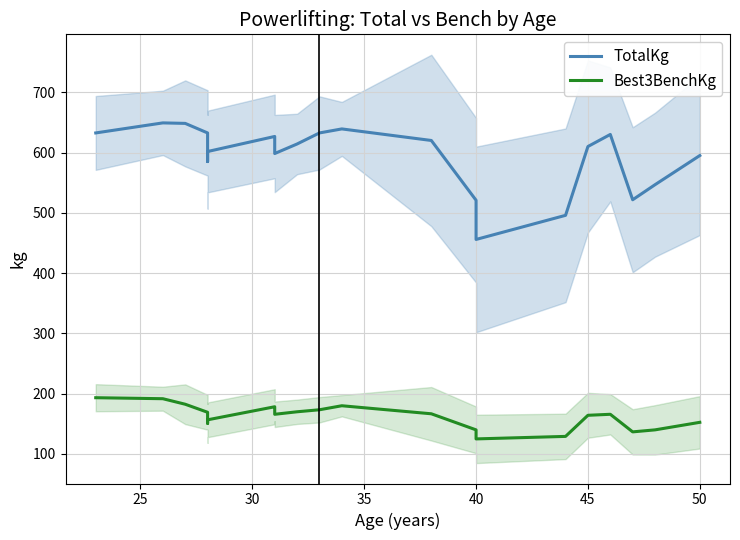

True or false: Best3BenchKg has a value of 239.1 at 45.

False